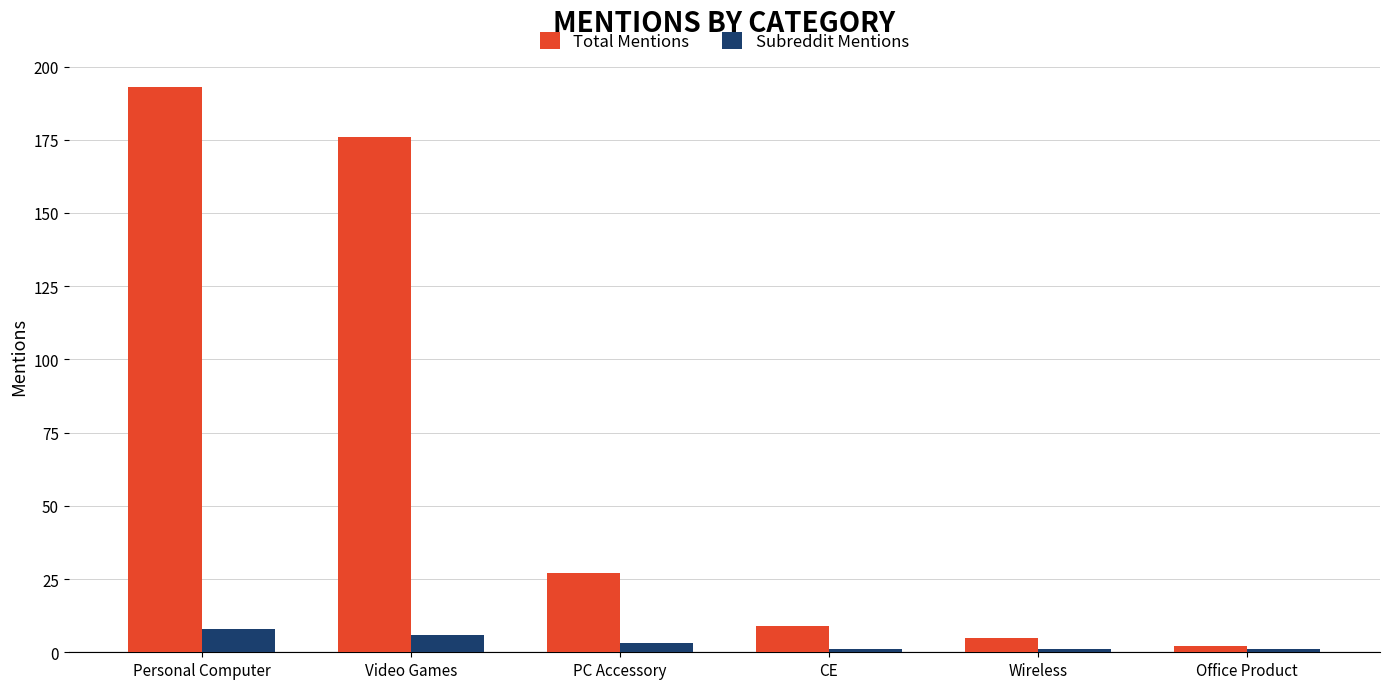

Rank the series by their average value, from highest to lowest.

Total Mentions, Subreddit Mentions